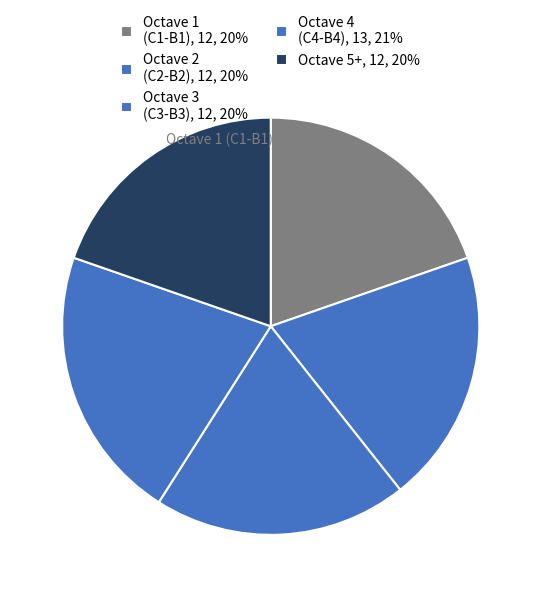

Which slice is the largest?

Octave 4 (C4-B4), 13, 21%